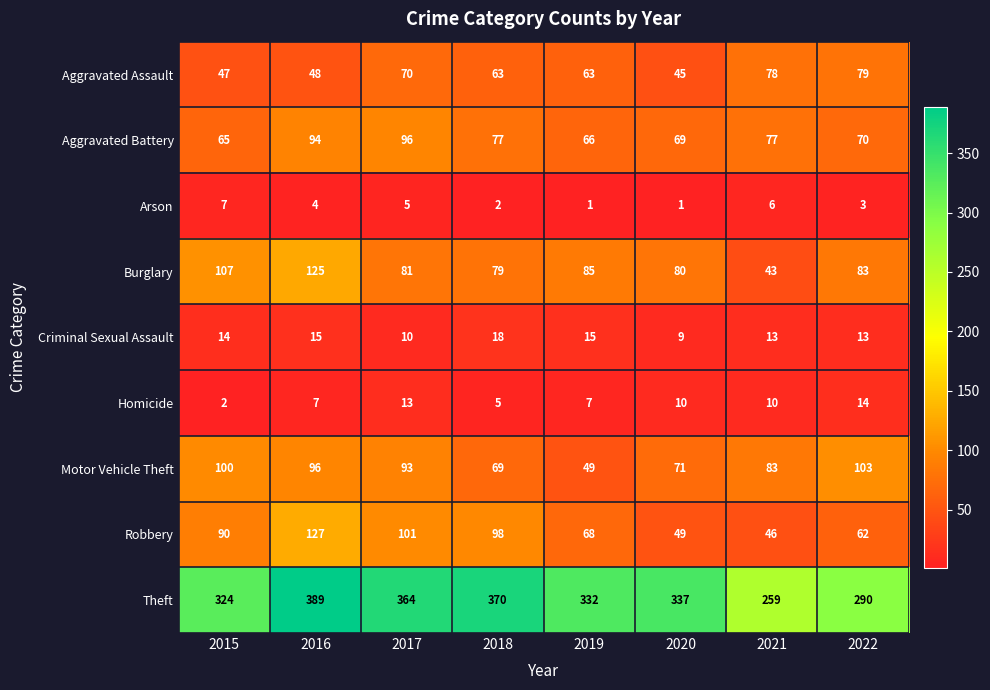

What is the difference between the highest and lowest values at 2018?

368